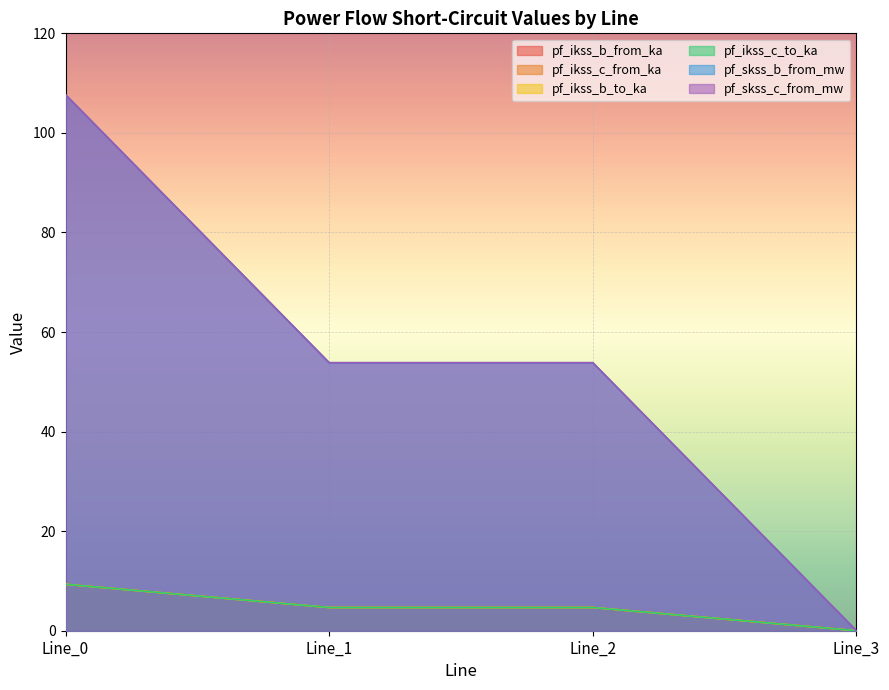

Reading left to right, list all the values displayed in this chart.

pf_ikss_b_from_ka: Line_0=9.3	Line_1=4.7	Line_2=4.7	Line_3=0.0
pf_ikss_c_from_ka: Line_0=9.3	Line_1=4.7	Line_2=4.7	Line_3=0.0
pf_ikss_b_to_ka: Line_0=9.3	Line_1=4.7	Line_2=4.7	Line_3=0.0
pf_ikss_c_to_ka: Line_0=9.3	Line_1=4.7	Line_2=4.7	Line_3=0.0
pf_skss_b_from_mw: Line_0=107.7	Line_1=53.8	Line_2=53.8	Line_3=0.0
pf_skss_c_from_mw: Line_0=107.7	Line_1=53.8	Line_2=53.8	Line_3=0.0